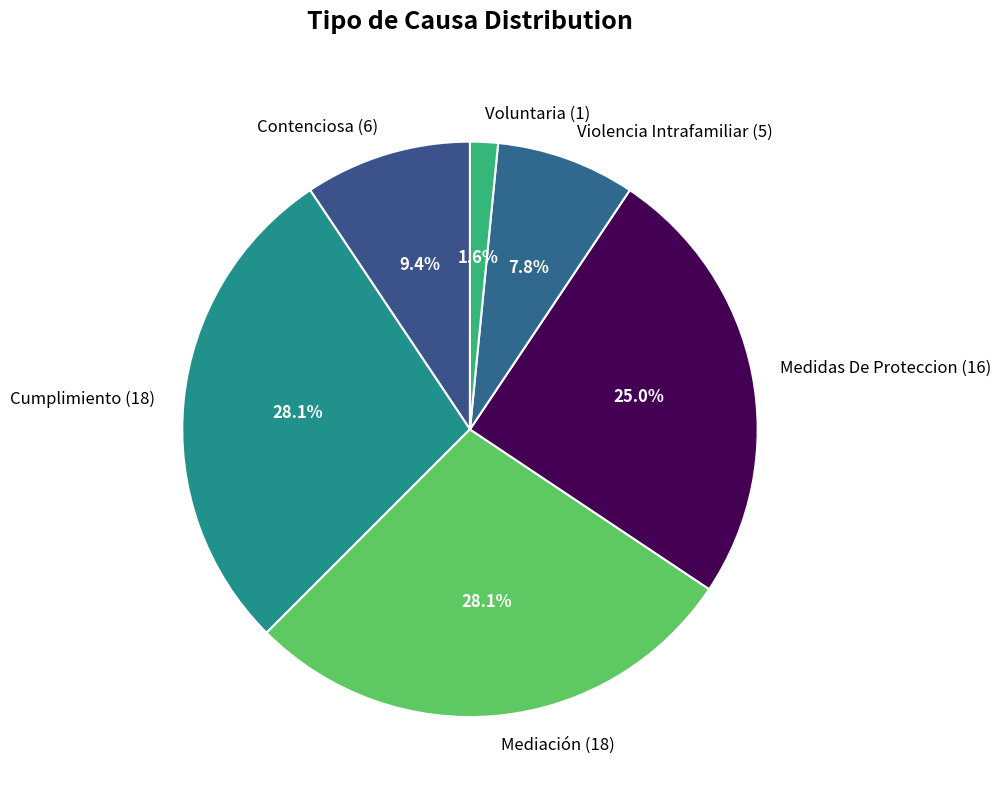

To the nearest percent, what is the average slice percentage?

17%